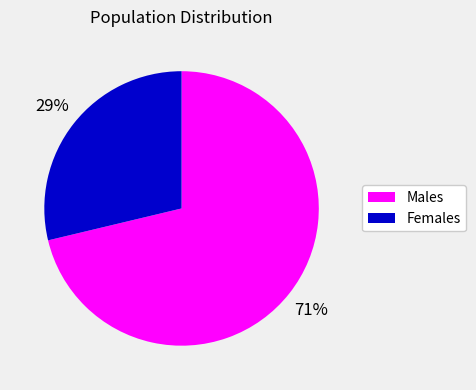

Is there any slice that represents more than half of the pie?

Yes